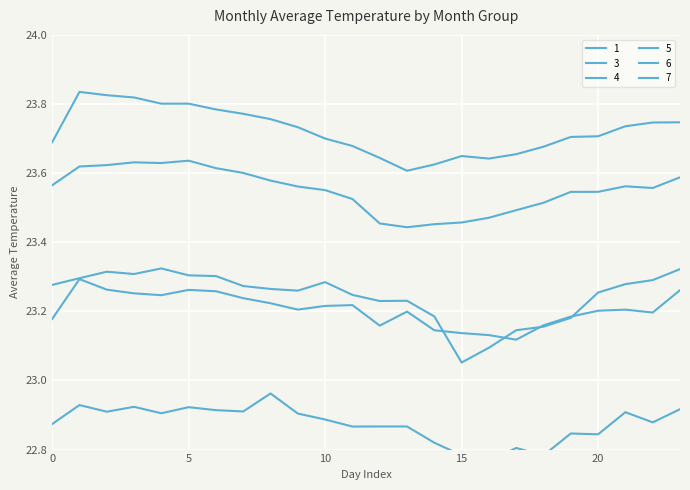

Between 1 and 23, which is larger?

23